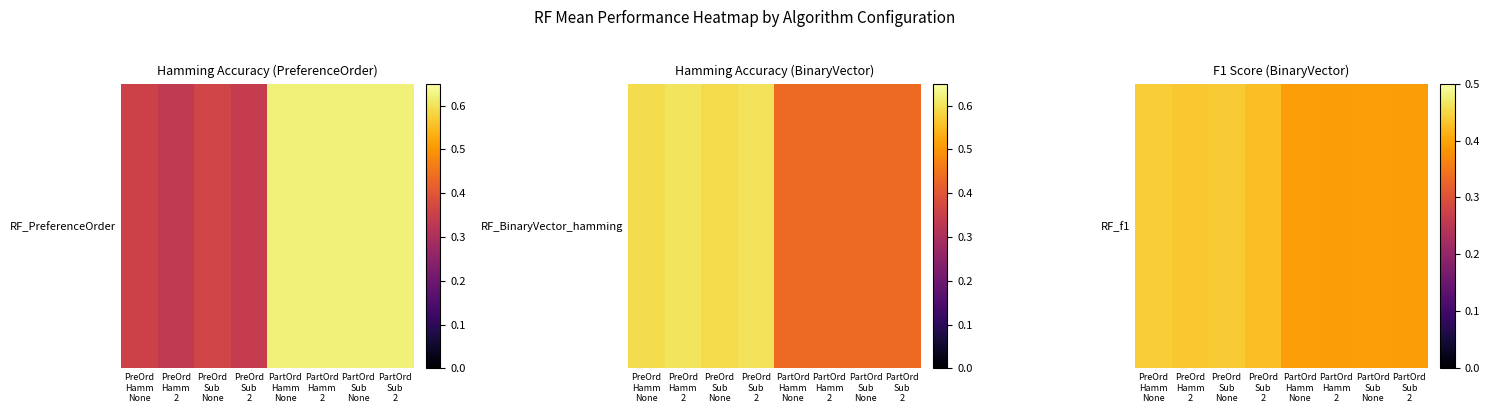

The chart shows a value of 0.7 at PreOrd
Hamm
None. True or false?

False